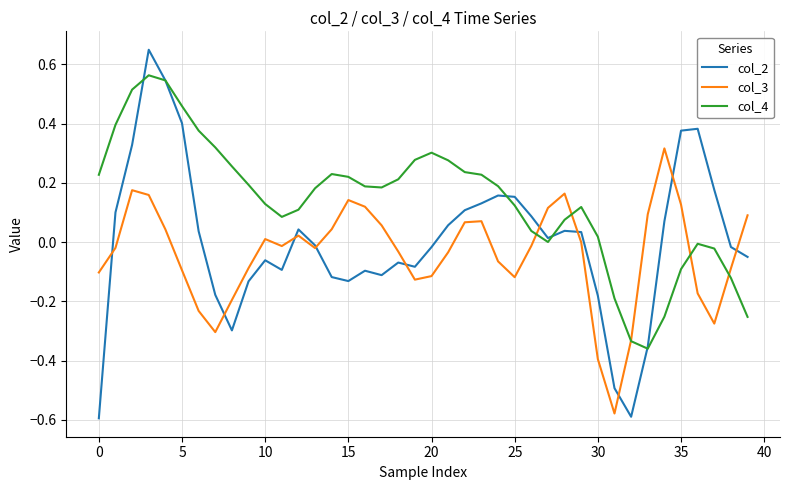

Which series has the widest spread of values?

col_2